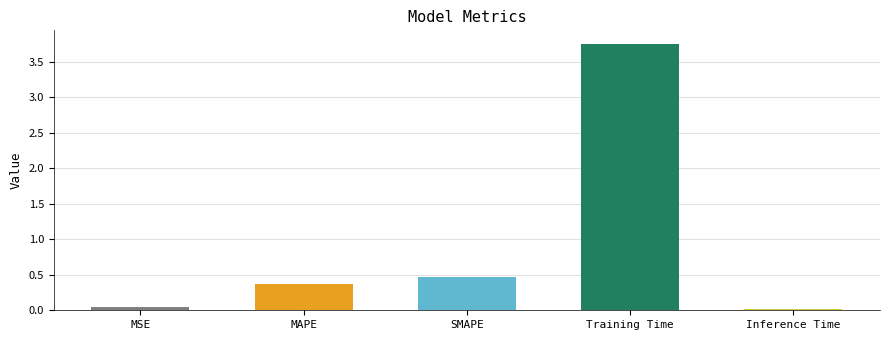

Which label corresponds to the smallest value in the chart?

Inference Time